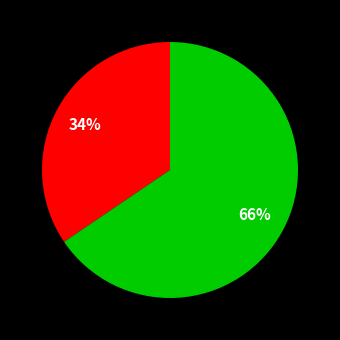

Is there any slice that represents more than half of the pie?

Yes